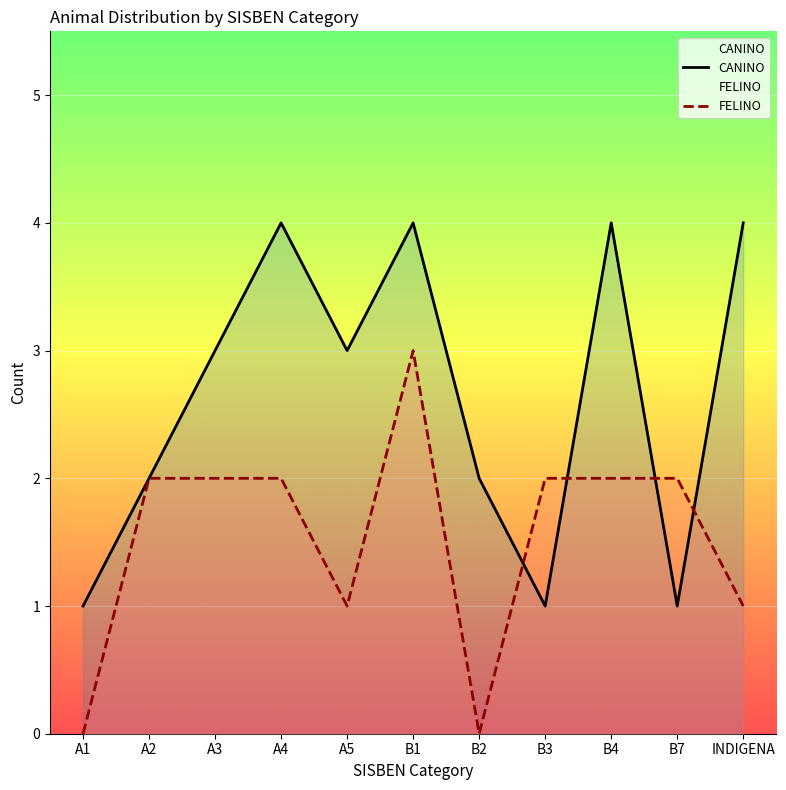

Reading left to right, list all the values displayed in this chart.

CANINO: A1=1	A2=2	A3=3	A4=4	A5=3	B1=4	B2=2	B3=1	B4=4	B7=1	INDIGENA=4
FELINO: A1=0	A2=2	A3=2	A4=2	A5=1	B1=3	B2=0	B3=2	B4=2	B7=2	INDIGENA=1